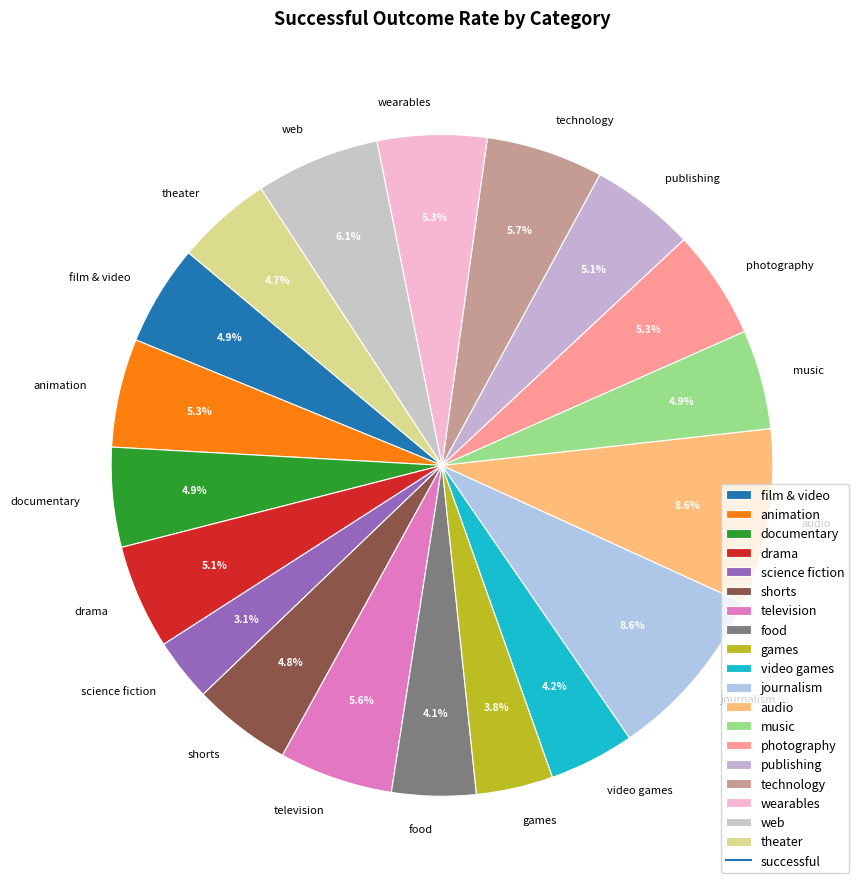

Is there a majority slice in this chart?

No